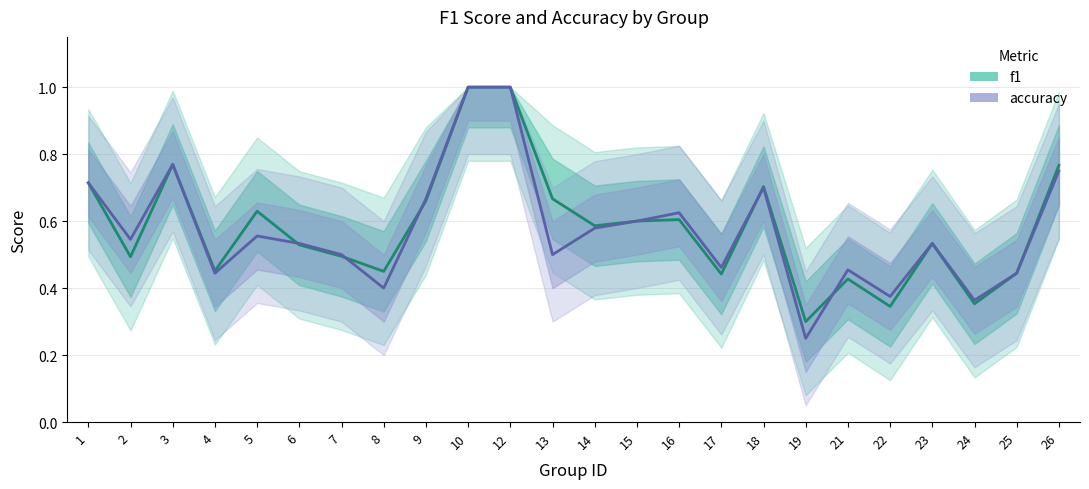

The f1 series shows 0.6 at 5. True or false?

True